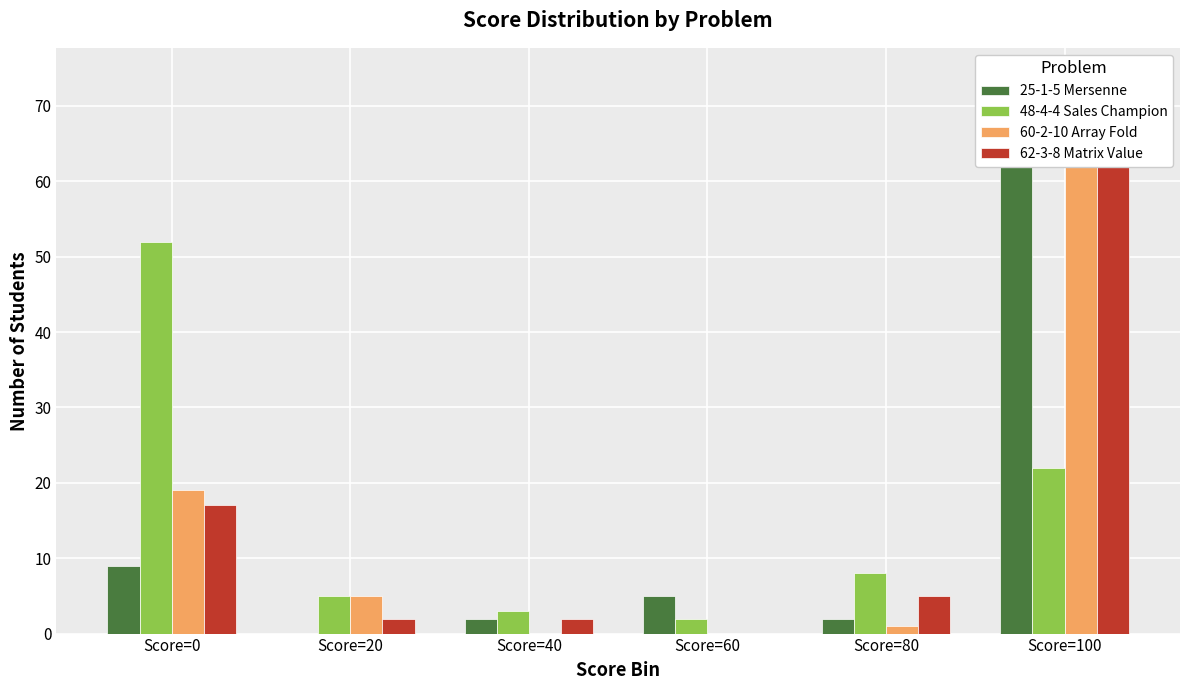

What is the maximum value shown in the chart?

74